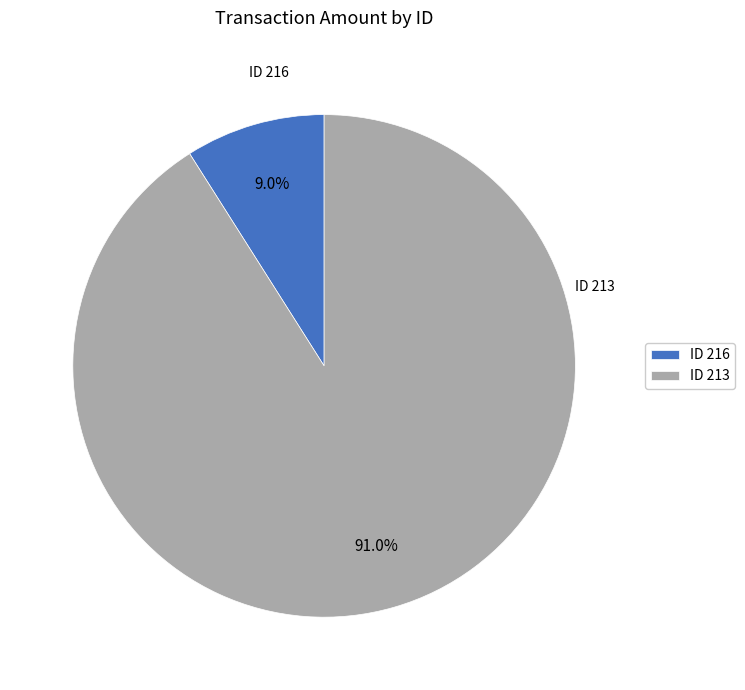

How much of the chart is everything except ID 216?

91.0%